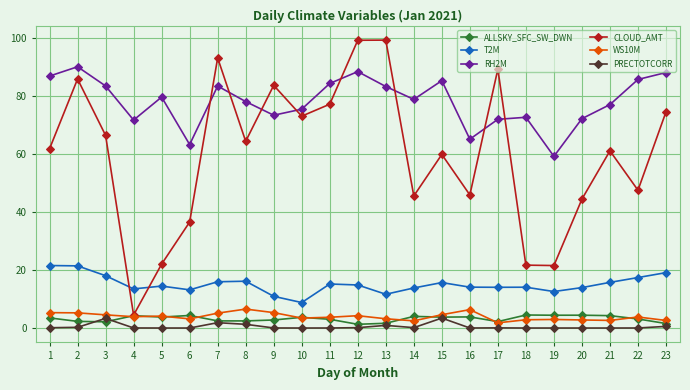

What is the difference between the highest and lowest values at 18?

72.7